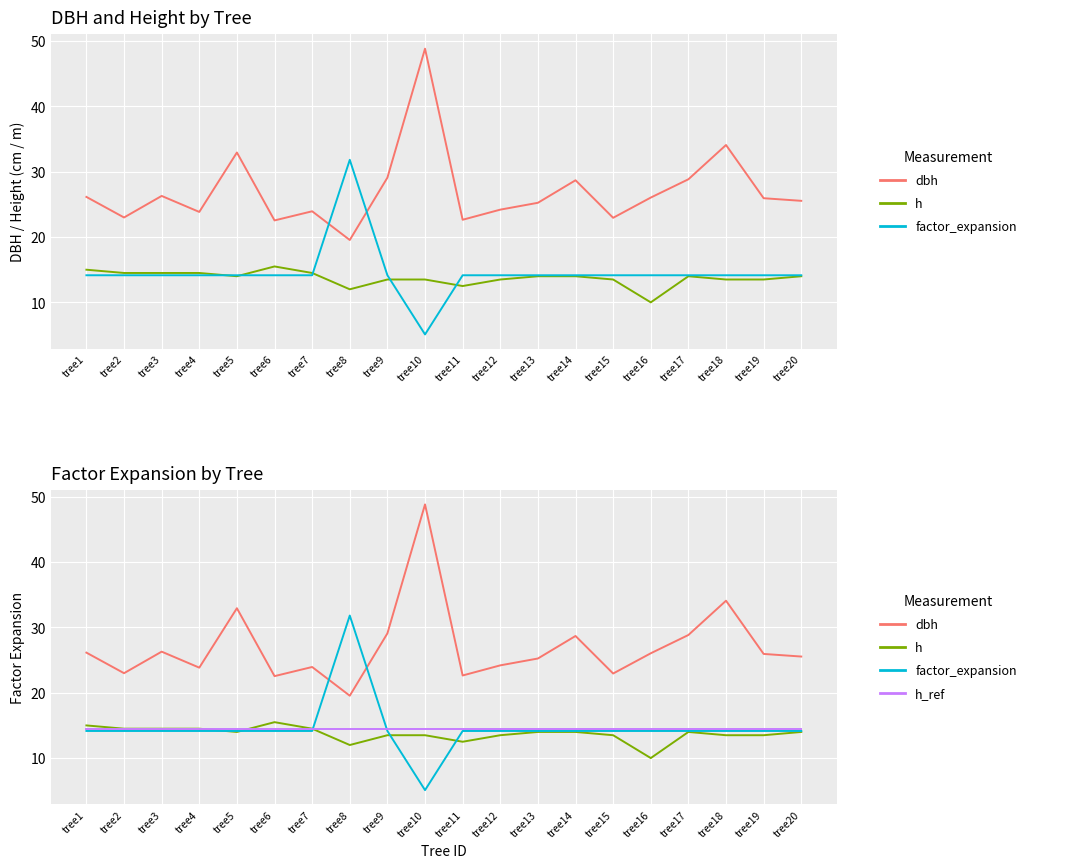

How many lines are shown in the chart?

4